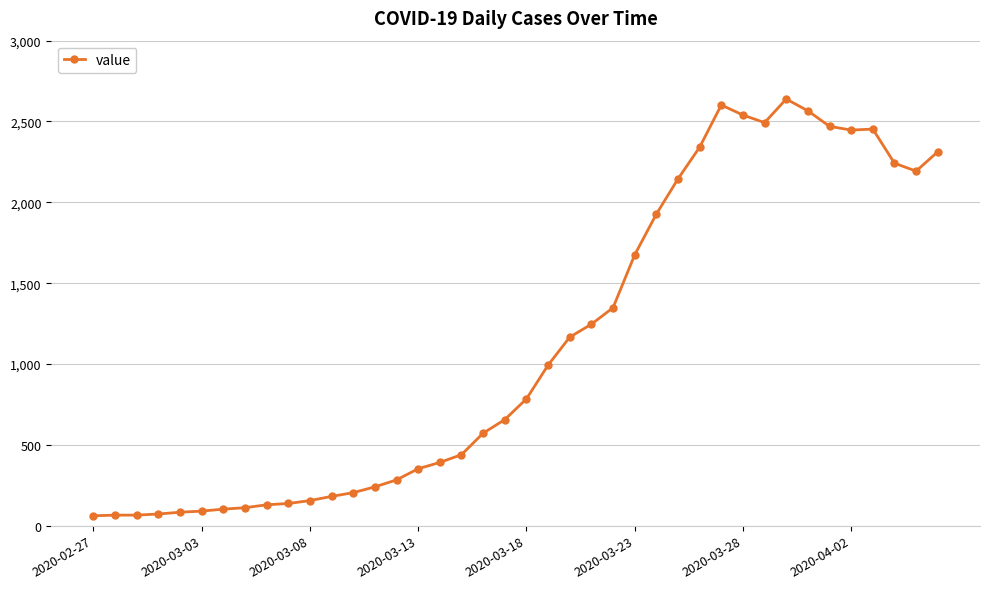

What is the average value?

1124